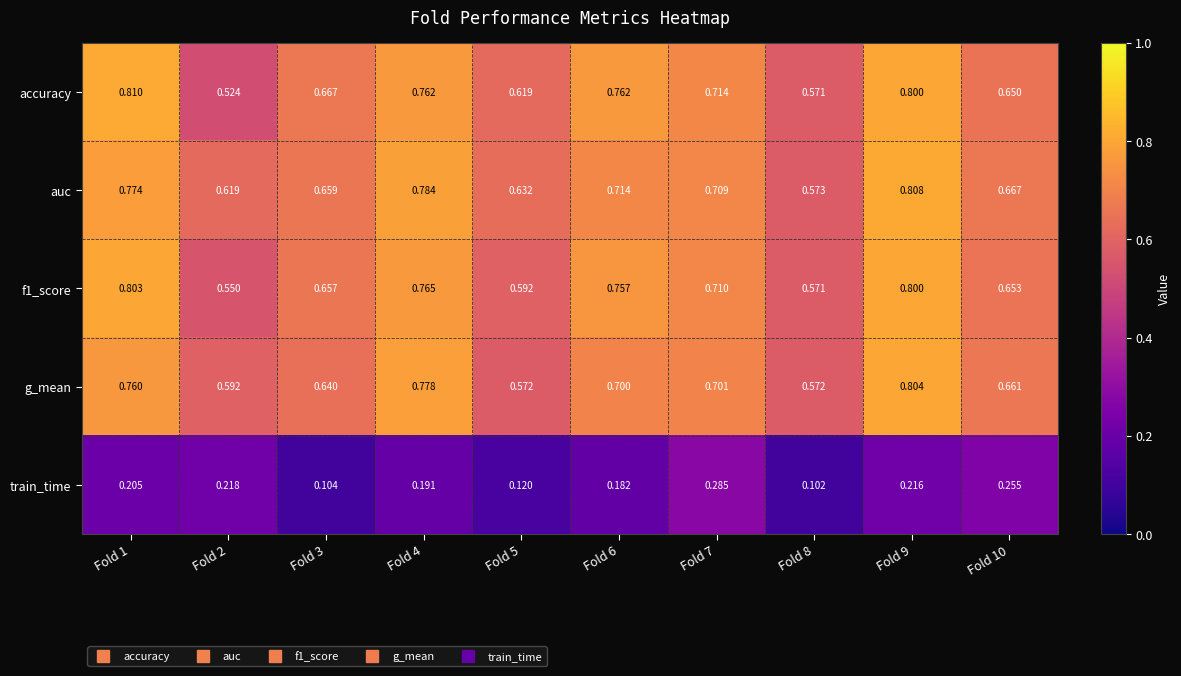

How many distinct data groups are displayed?

5